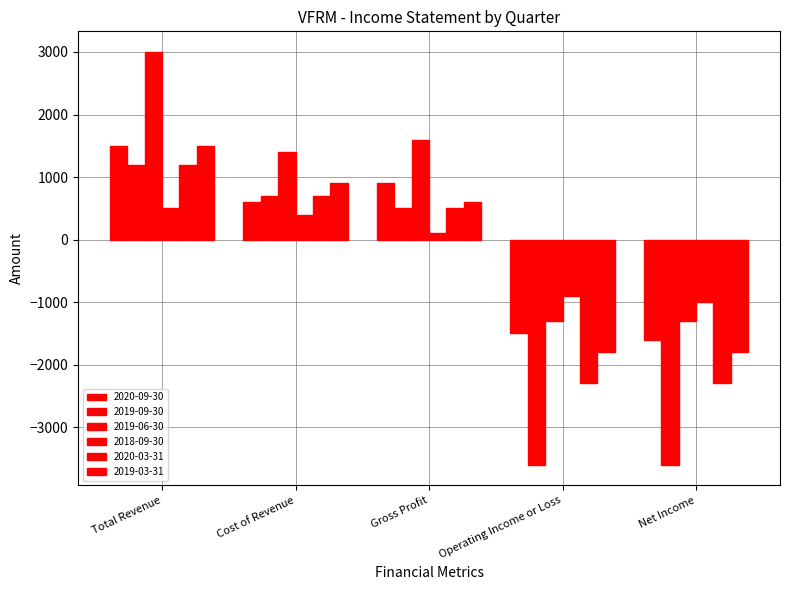

Which series changed the most between Cost of Revenue and Gross Profit?

2020-09-30